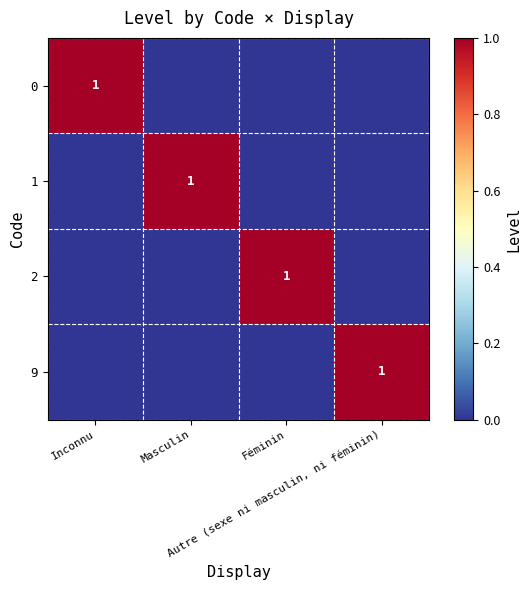

At how many categories does at least one series exceed 0?

4